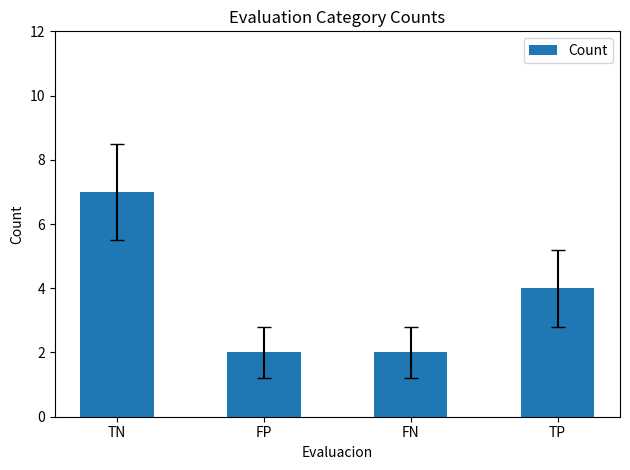

Reading right to left, list all the values displayed in this chart.

TP=4	FN=2	FP=2	TN=7